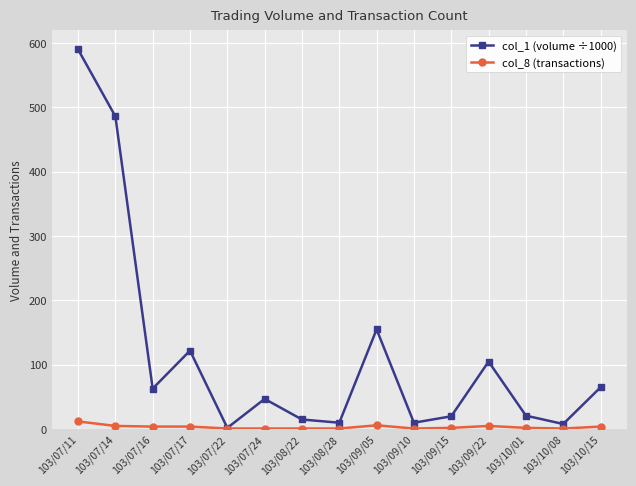

What position from the right is 103/07/22?

11